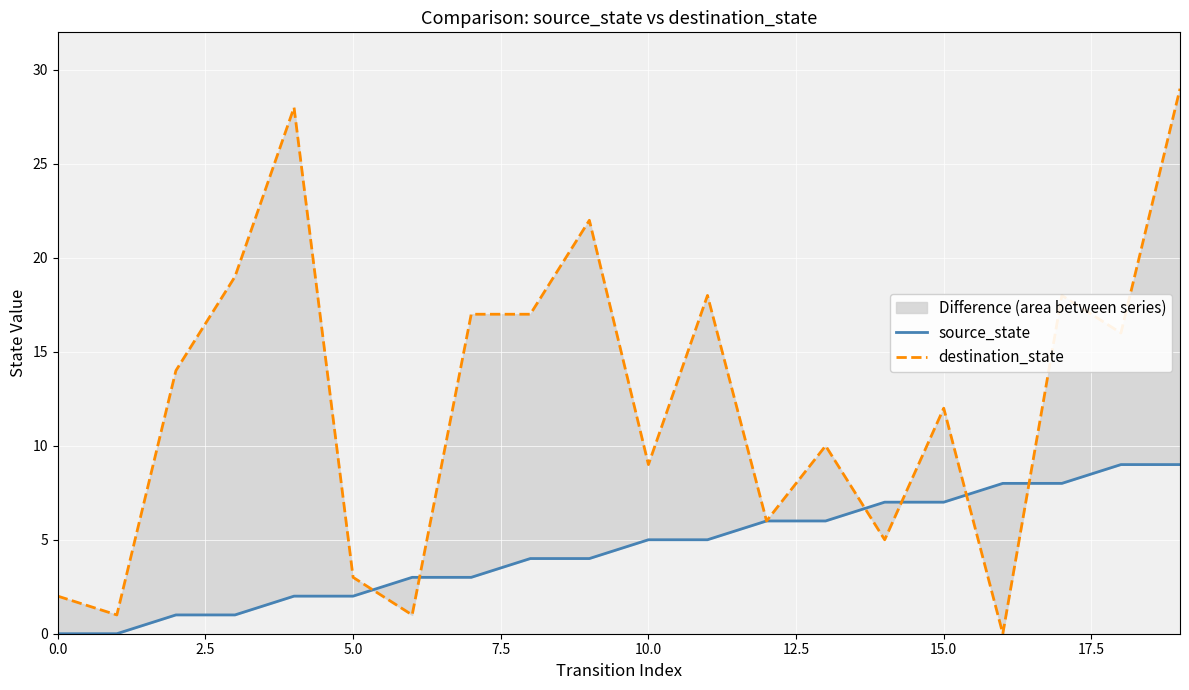

Reading left to right, transcribe all the data shown in this chart.

source_state: 0	0	1	1	2	2	3	3	4	4	5	5	6	6	7	7	8	8	9	9
destination_state: 2	1	14	19	28	3	1	17	17	22	9	18	6	10	5	12	0	18	16	29